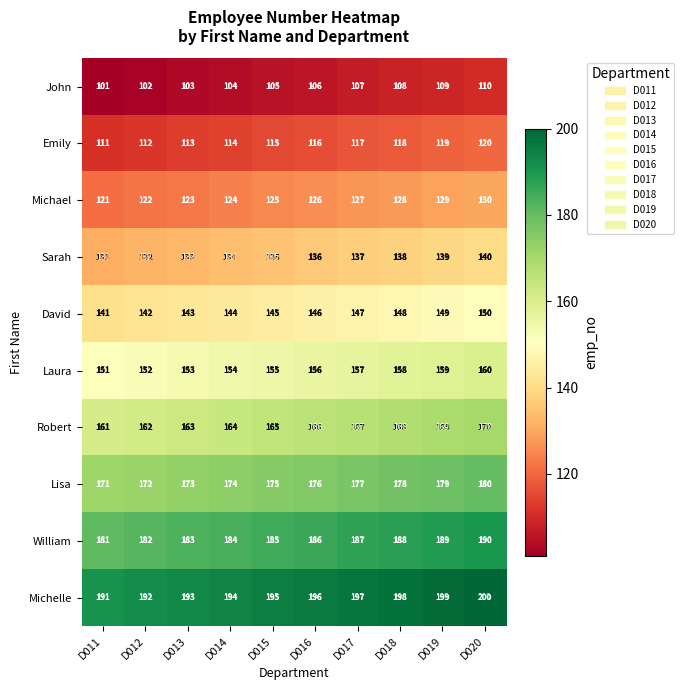

At which label is William closest to 185?

D015